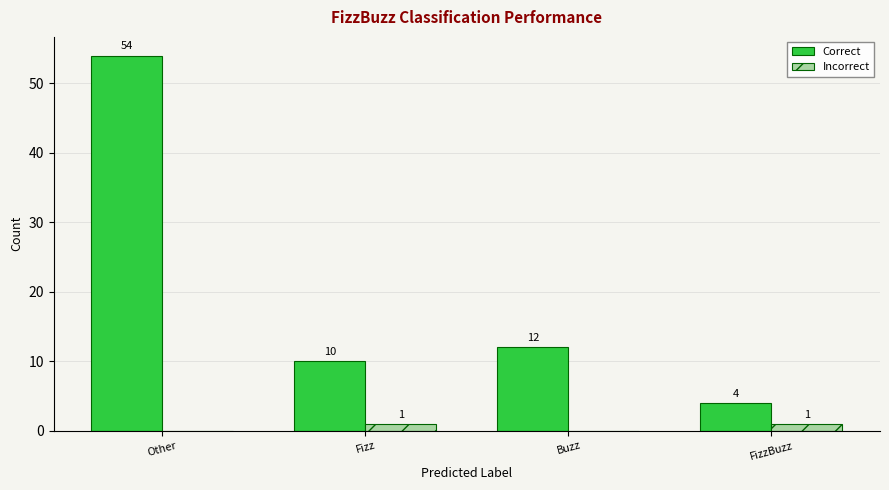

Which series has the largest total across all categories?

Correct